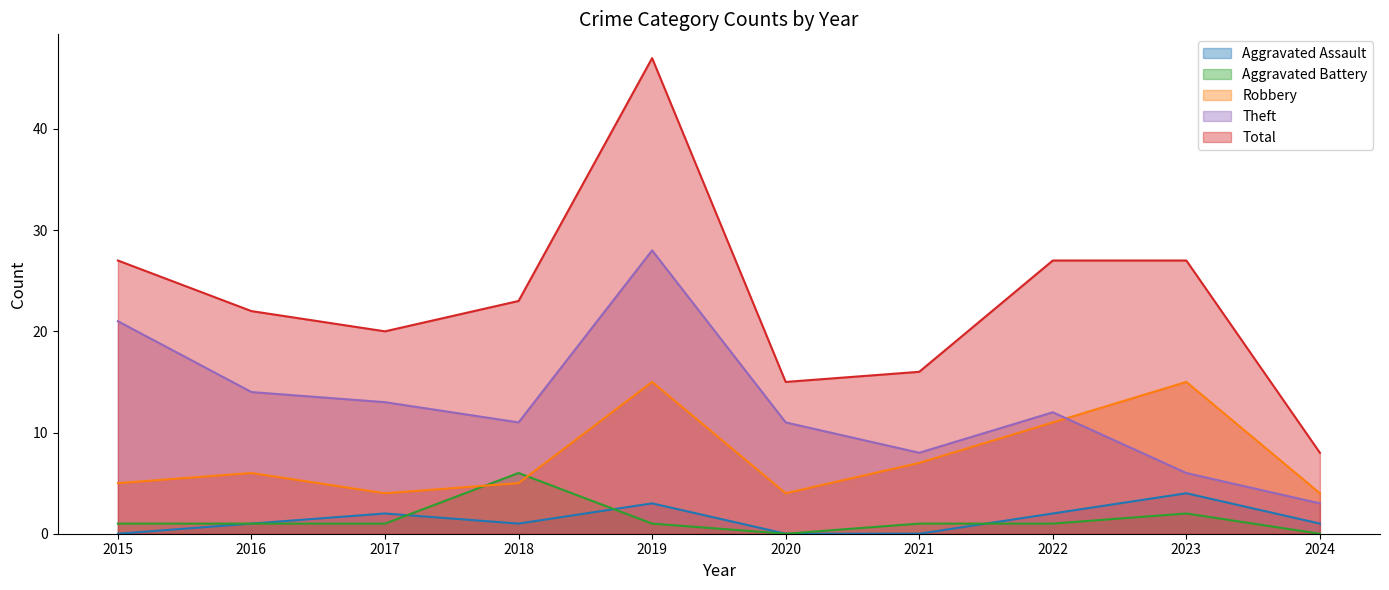

What is the average value of the Aggravated Assault series?

1